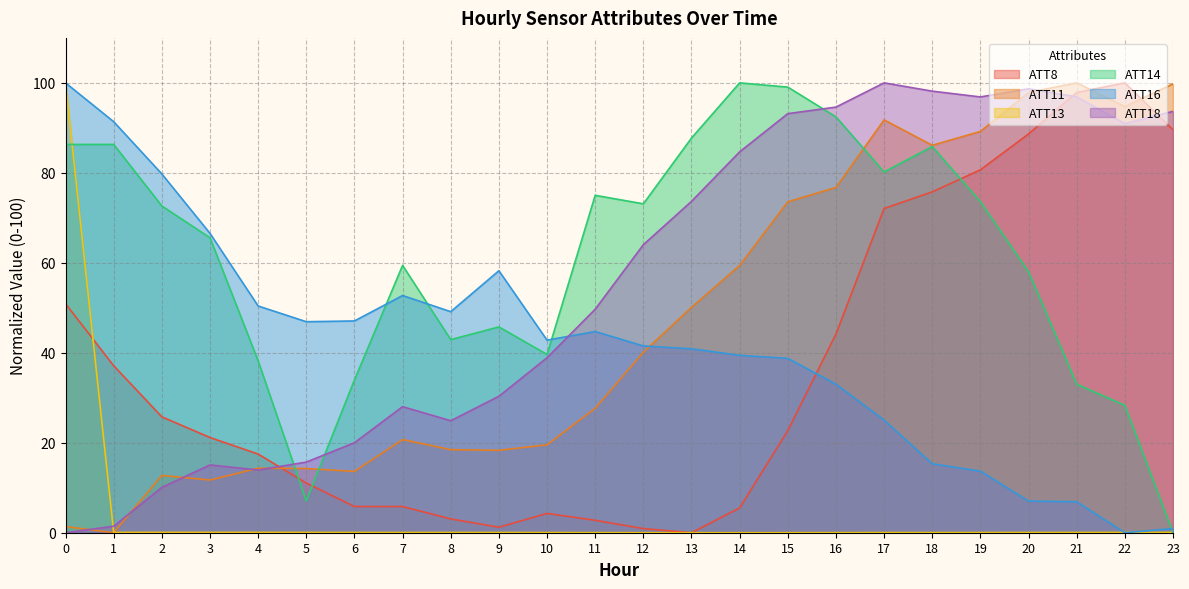

List the series in order of their peak value, highest first.

ATT8, ATT11, ATT13, ATT14, ATT16, ATT18